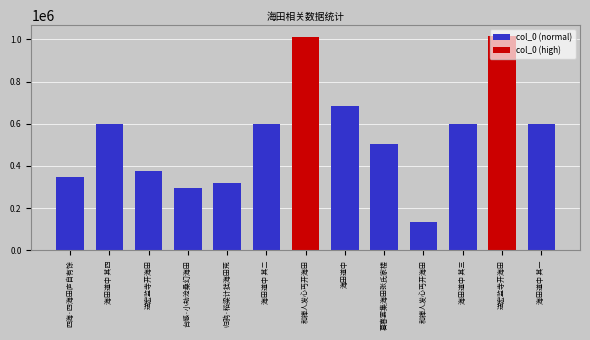

List the labels in order of value, largest first.

送宏监寺开海田, 和禅人发心丐开海田, 海田道中, 海田道中 其四, 海田道中 其三, 海田道中 其二, 海田道中 其一, 暮春宴集海田张氏家楼, 送宏监寺开海田, 四海·四海田庐自有馀, 归鸦·稻粱计拙海田荒, 台感·小劫沧桑幻海田, 和禅人发心丐开海田